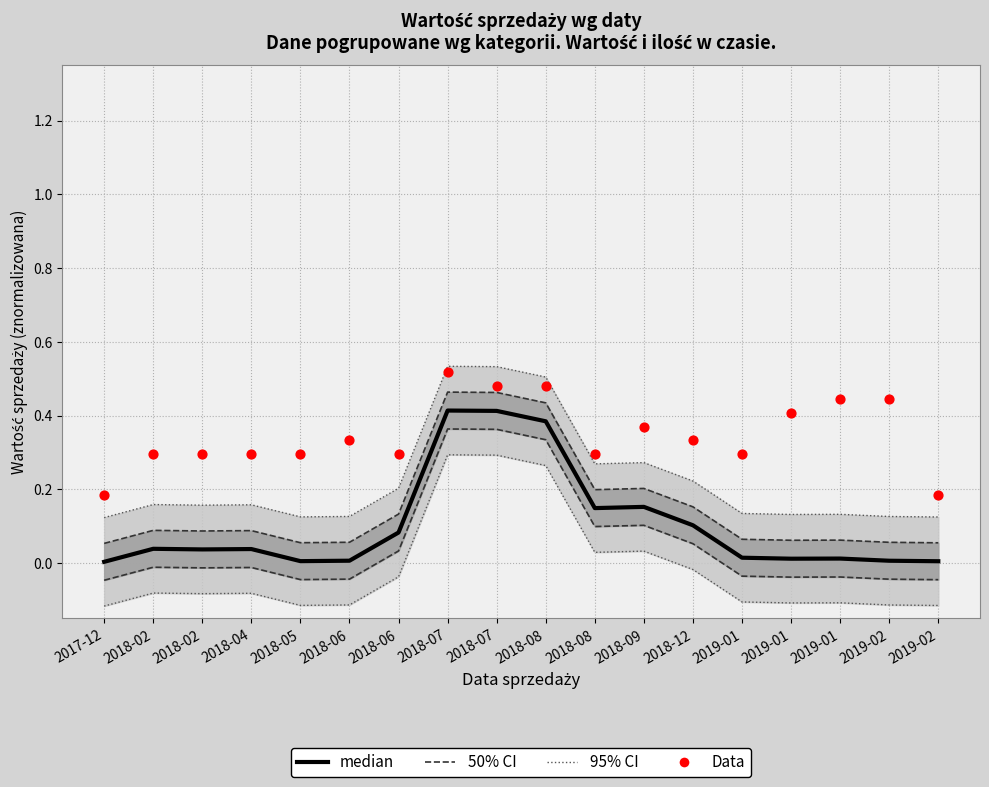

What are all the series names shown in the legend?

95% CI, 50% CI, median, Data